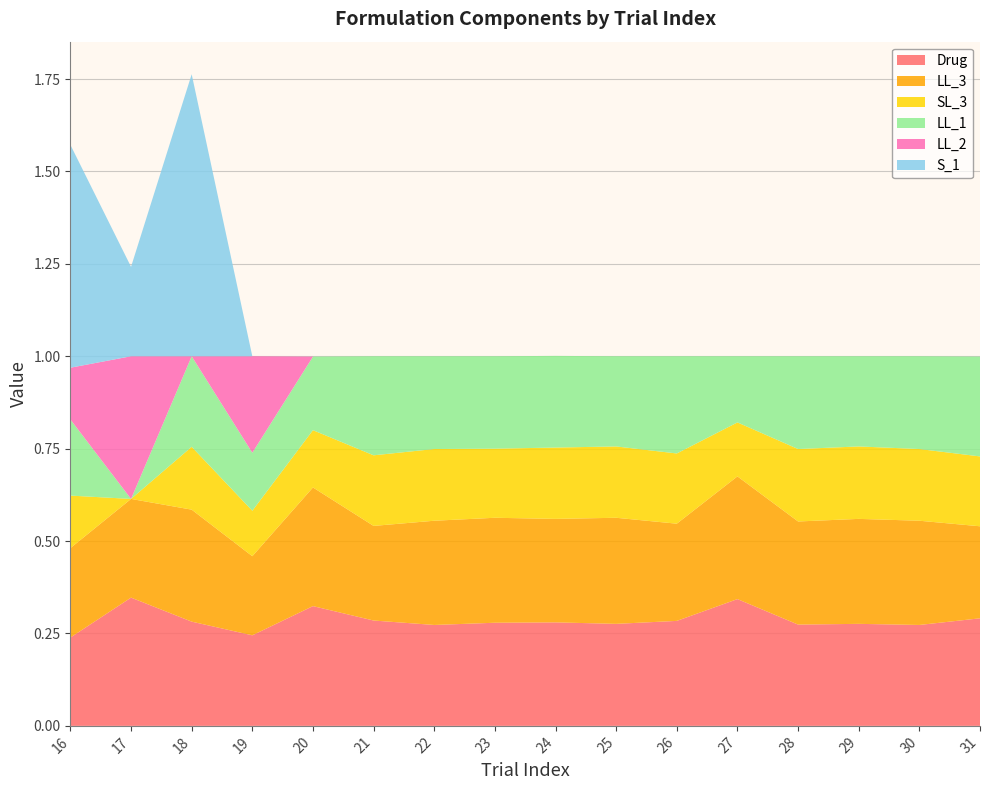

Reading left to right, extract all data points from this chart.

Drug: 16=0.2	17=0.3	18=0.3	19=0.2	20=0.3	21=0.3	22=0.3	23=0.3	24=0.3	25=0.3	26=0.3	27=0.3	28=0.3	29=0.3	30=0.3	31=0.3
LL_3: 16=0.2	17=0.3	18=0.3	19=0.2	20=0.3	21=0.3	22=0.3	23=0.3	24=0.3	25=0.3	26=0.3	27=0.3	28=0.3	29=0.3	30=0.3	31=0.2
SL_3: 16=0.1	17=0.0	18=0.2	19=0.1	20=0.2	21=0.2	22=0.2	23=0.2	24=0.2	25=0.2	26=0.2	27=0.1	28=0.2	29=0.2	30=0.2	31=0.2
LL_1: 16=0.2	17=0.0	18=0.2	19=0.2	20=0.2	21=0.3	22=0.3	23=0.2	24=0.2	25=0.2	26=0.3	27=0.2	28=0.3	29=0.2	30=0.3	31=0.3
LL_2: 16=0.1	17=0.4	18=0.0	19=0.3	20=0.0	21=0.0	22=0.0	23=0.0	24=0.0	25=0.0	26=0.0	27=0.0	28=0.0	29=0.0	30=0.0	31=0.0
S_1: 16=0.6	17=0.2	18=0.8	19=0.0	20=0.0	21=0.0	22=0.0	23=0.0	24=0.0	25=0.0	26=0.0	27=0.0	28=0.0	29=0.0	30=0.0	31=0.0